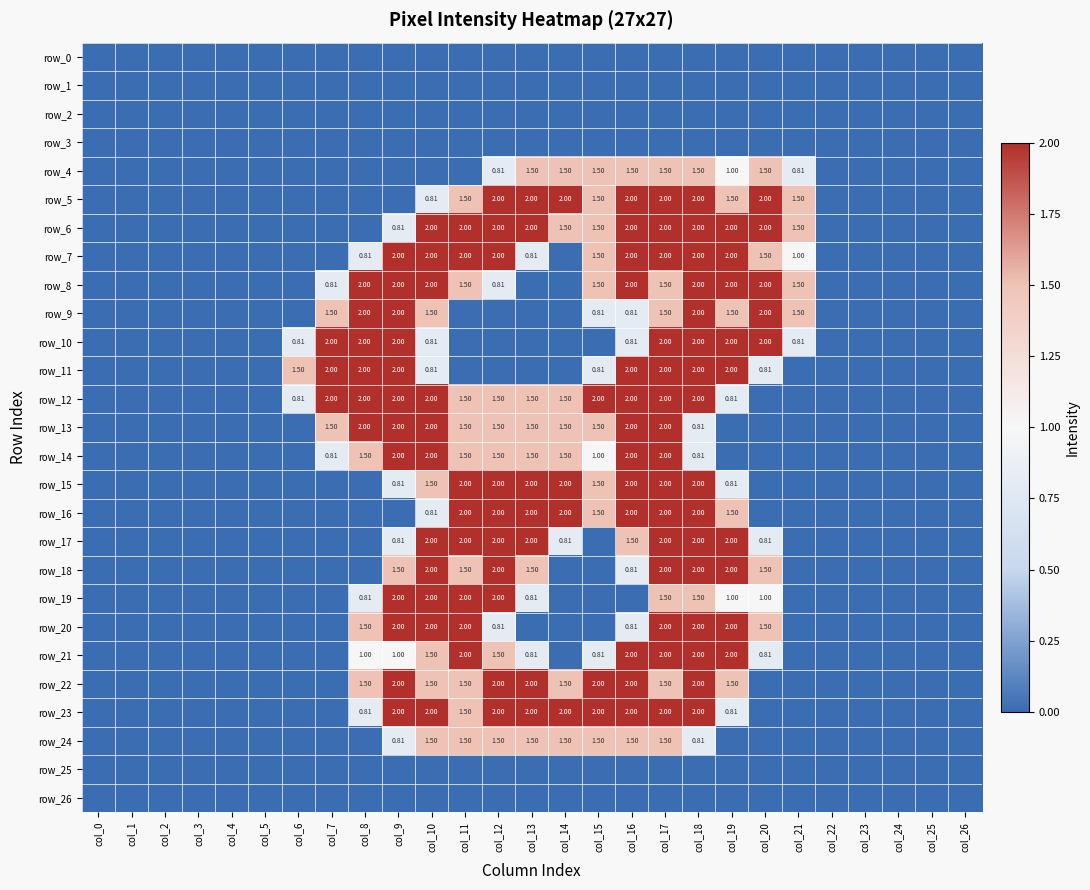

How many series are shown in this chart?

27